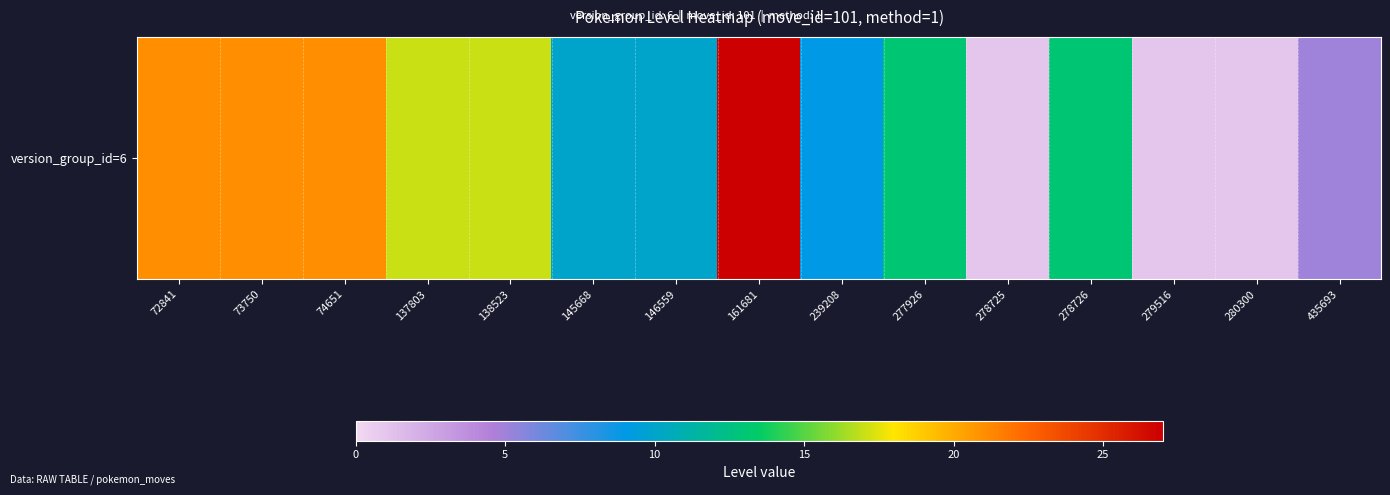

What is the difference between the maximum and second lowest values?

26